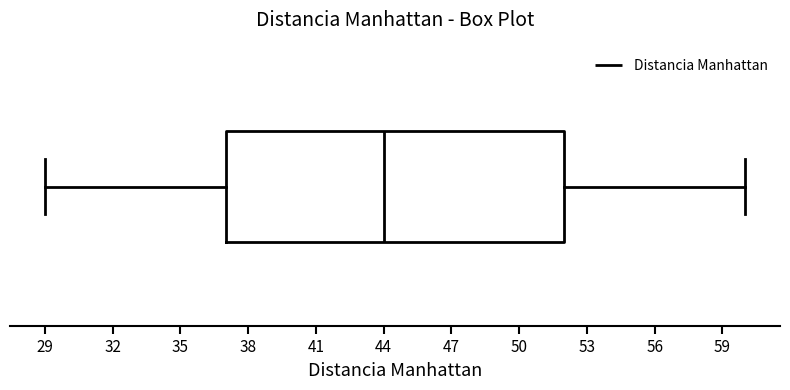

Transcribe this box plot: give where the median line is, the range the box spans, and where the two whiskers end, as read against the x-axis. The values are not printed on the chart, so give them approximately, as read against the axis.

median 44, box 37 to 52, whiskers 29 to 60